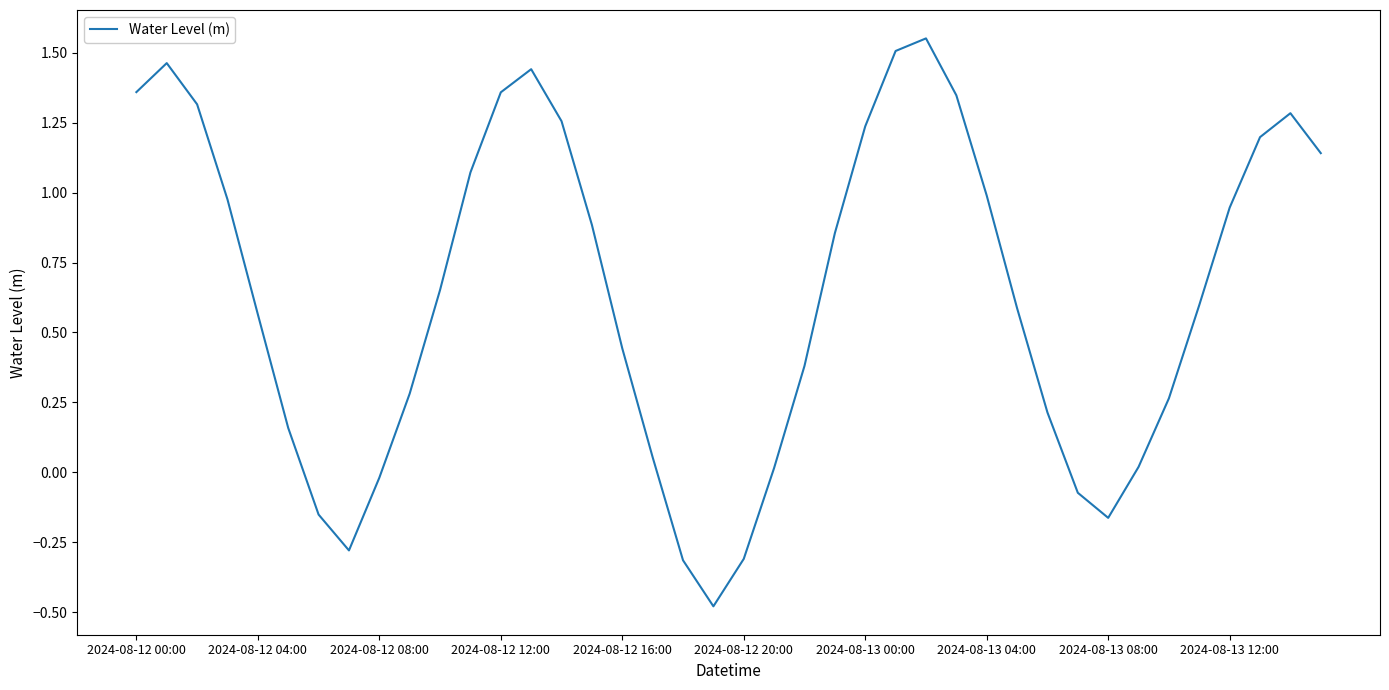

What is the minimum value shown in the chart?

-0.5